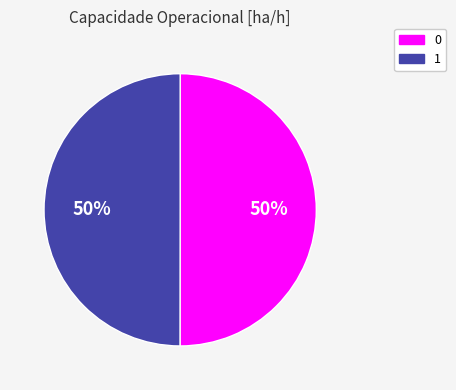

Is it true that 0 is 50% of the pie?

True